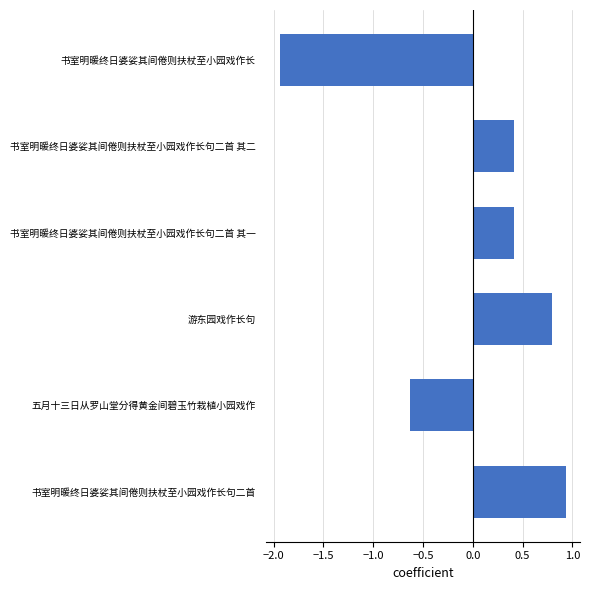

What is the label of the 5th bar from the top?

五月十三日从罗山堂分得黄金间碧玉竹栽植小园戏作